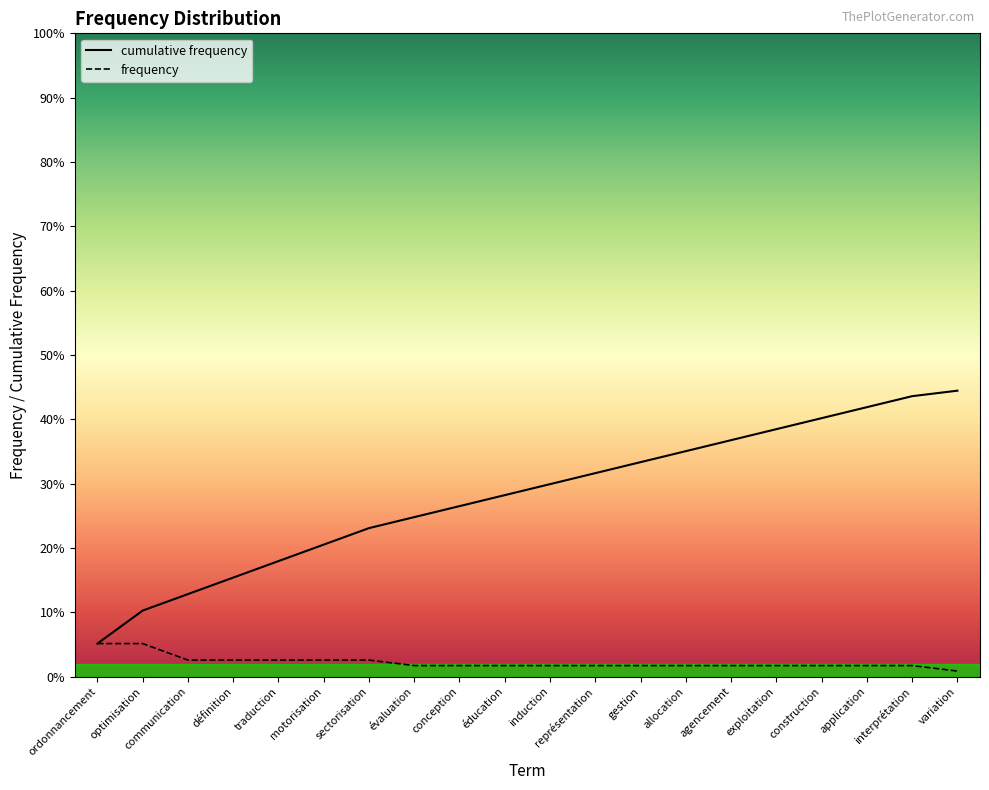

What is the difference between the maximum and minimum values in the cumulative frequency series?

0.4